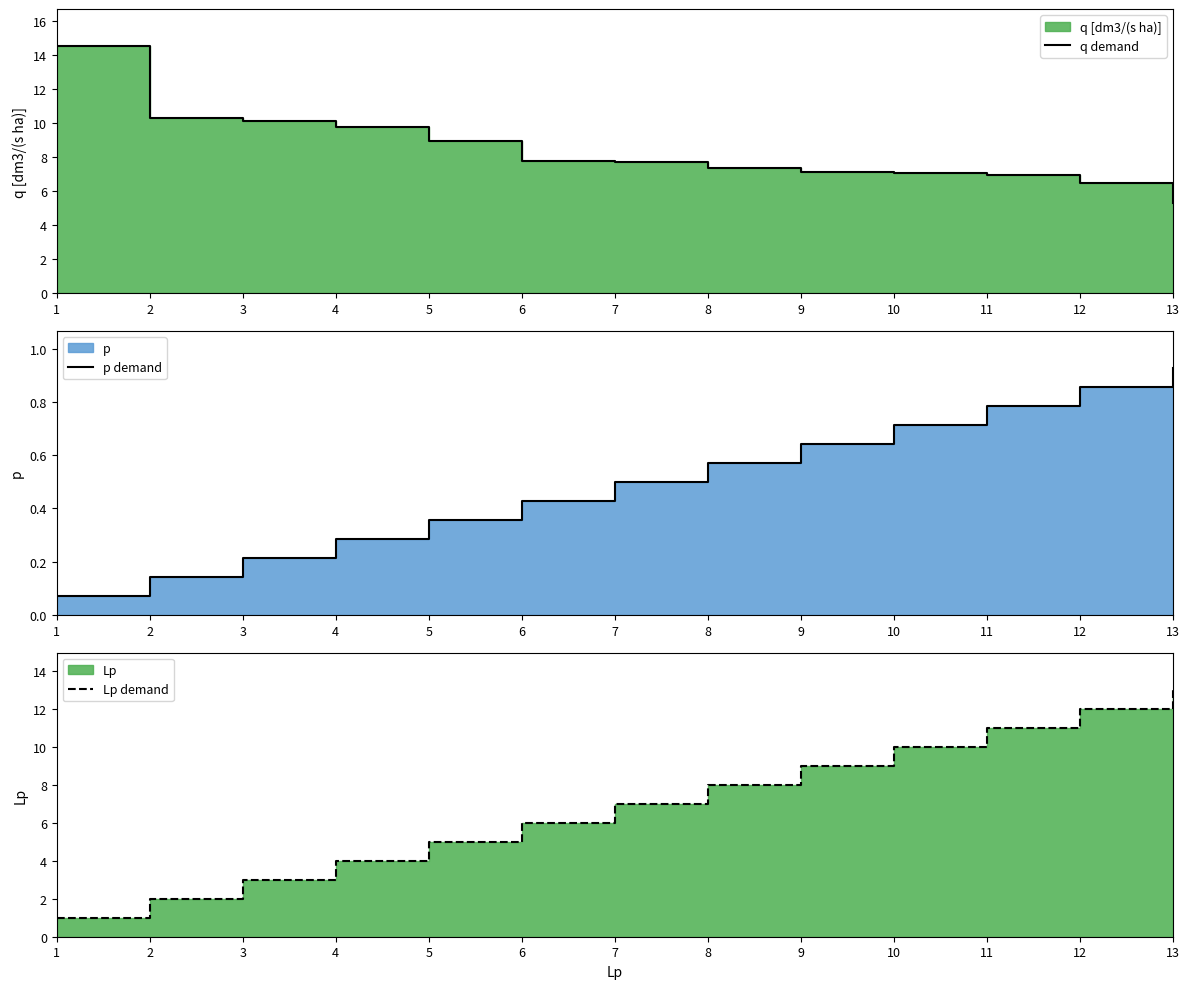

Reading right to left, what are all the values shown in this chart?

q demand: 13=5.3	12=6.5	11=6.9	10=7.1	9=7.1	8=7.3	7=7.7	6=7.8	5=8.9	4=9.8	3=10.1	2=10.3	1=14.5
p demand: 13=0.9	12=0.9	11=0.8	10=0.7	9=0.6	8=0.6	7=0.5	6=0.4	5=0.4	4=0.3	3=0.2	2=0.1	1=0.1
Lp demand: 13=13.0	12=12.0	11=11.0	10=10.0	9=9.0	8=8.0	7=7.0	6=6.0	5=5.0	4=4.0	3=3.0	2=2.0	1=1.0